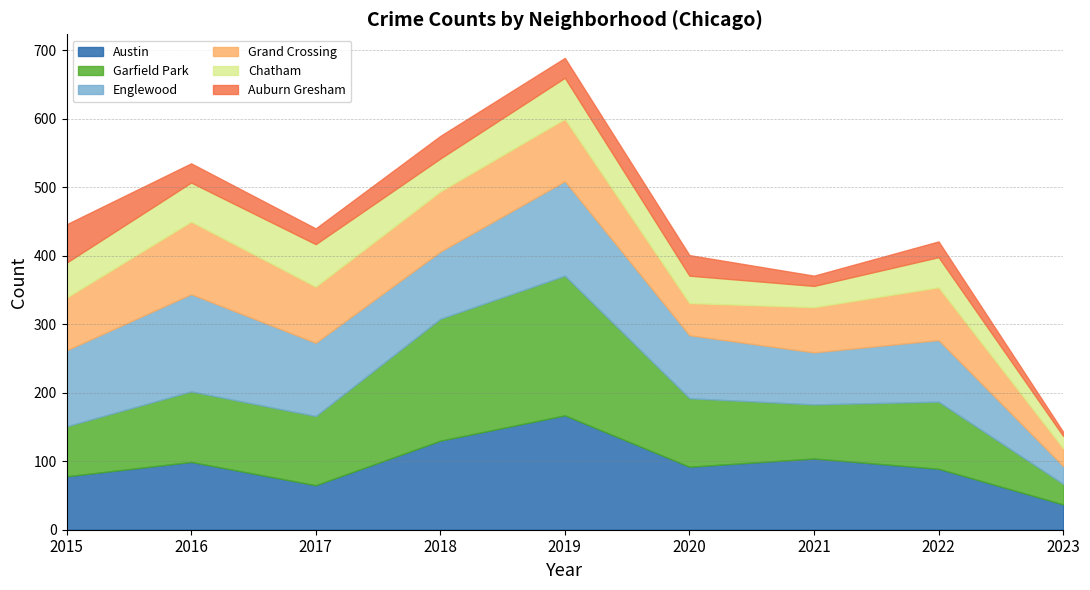

True or false: Englewood and Chatham intersect in this chart.

False